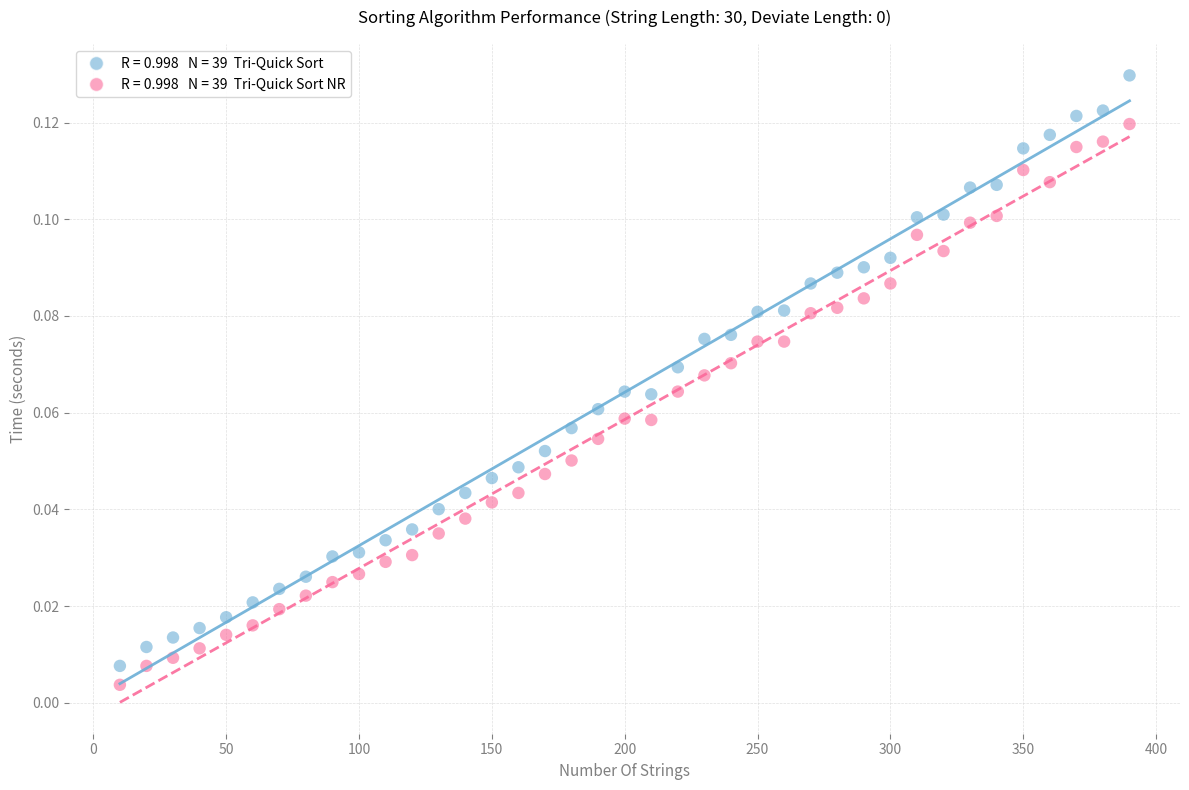

Across all data points, what is the range of X values (max minus min)?

380.0